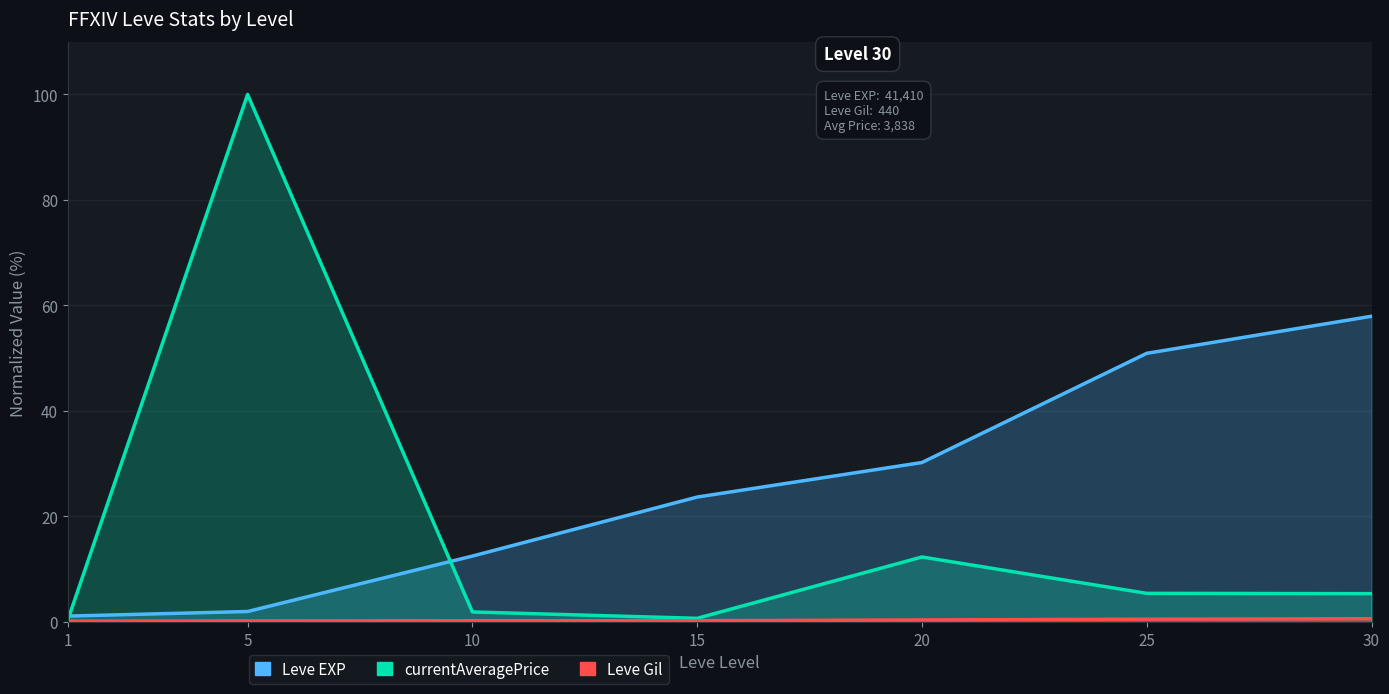

At 1, list the series in order from smallest to largest.

Leve Gil, currentAveragePrice, Leve EXP